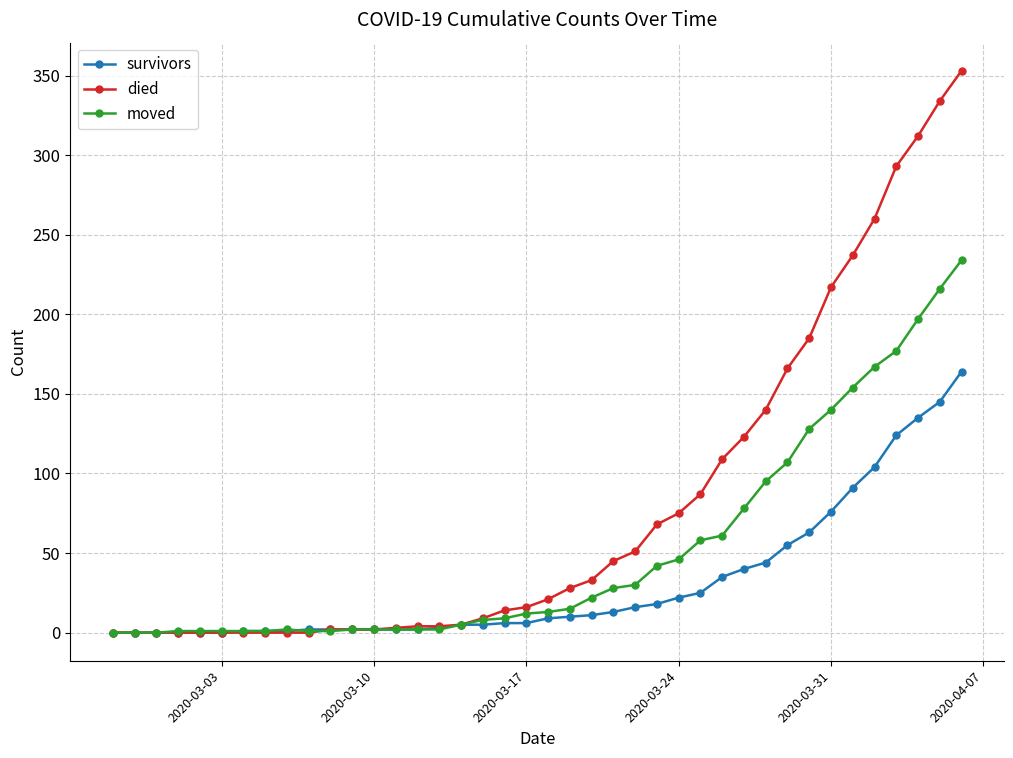

How many lines are shown in the chart?

3